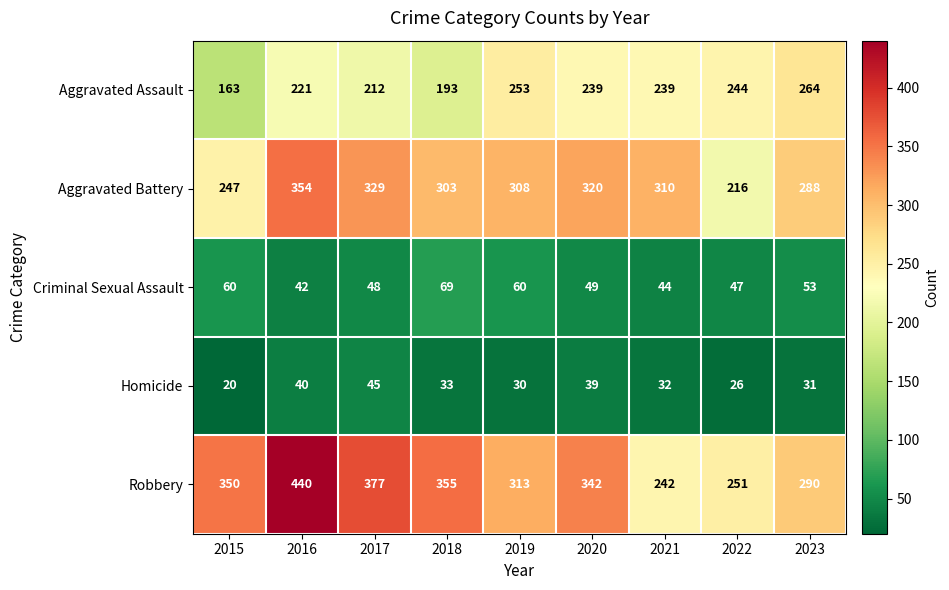

What is the sum of all Robbery values?

2960